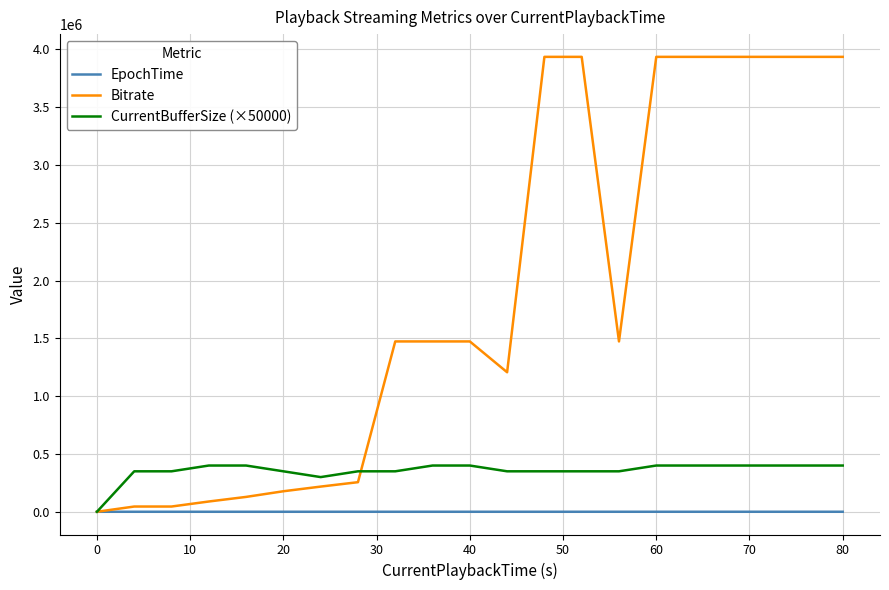

Which series has the largest total across all categories?

Bitrate